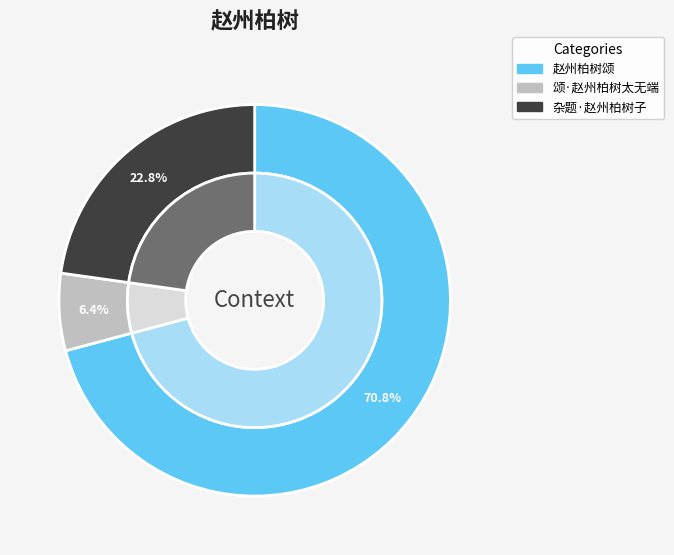

Rank the categories by value from highest to lowest.

赵州柏树颂, 杂题·赵州柏树子, 颂·赵州柏树太无端